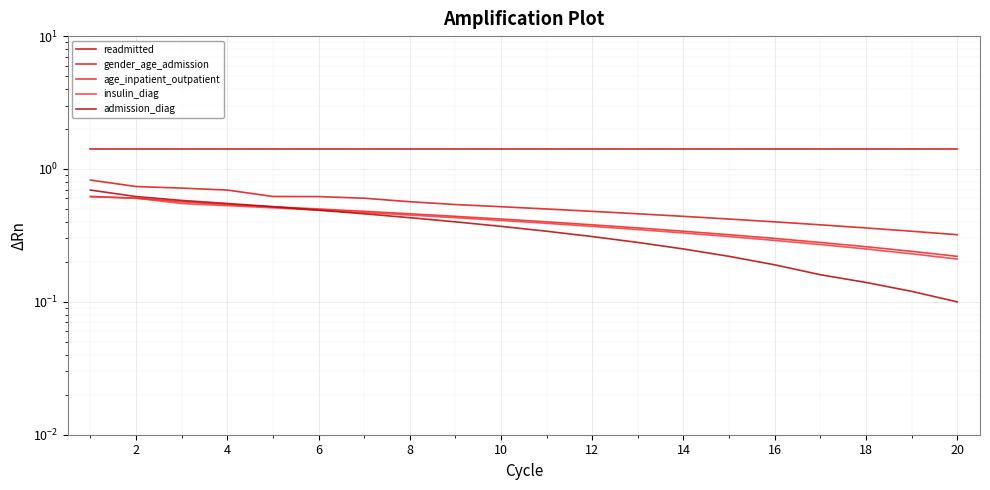

Which series has the largest total across all categories?

readmitted